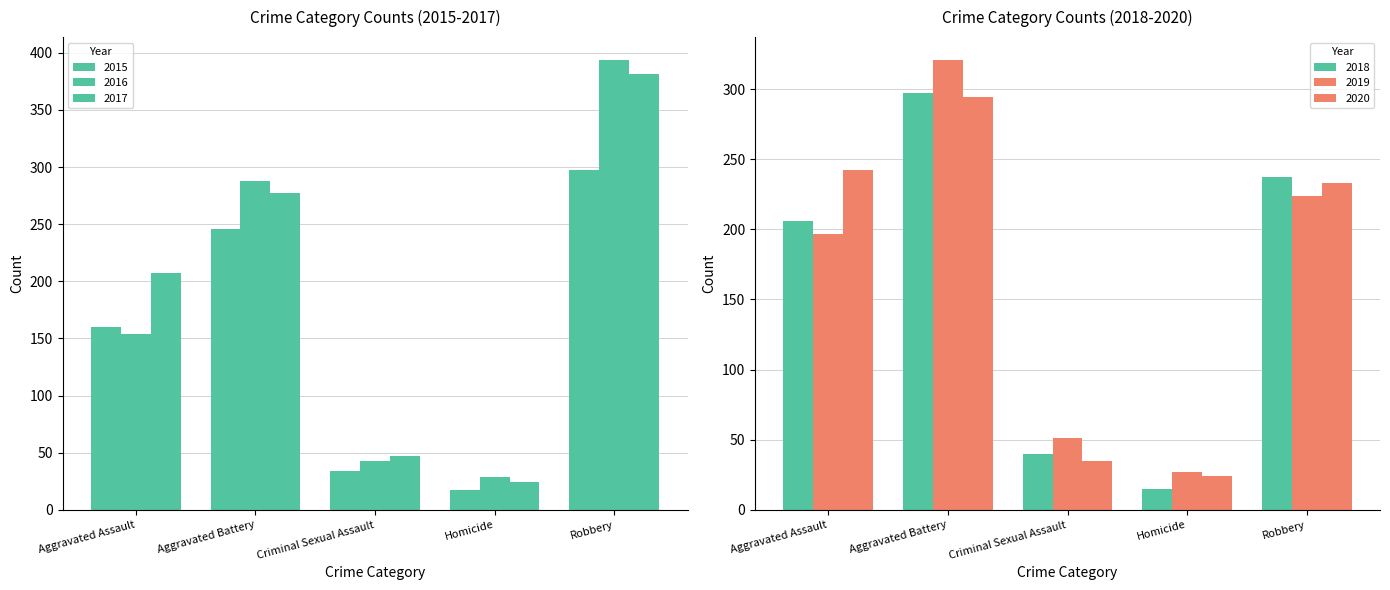

Rank the series at Aggravated Assault from highest to lowest value.

2020, 2017, 2018, 2019, 2015, 2016